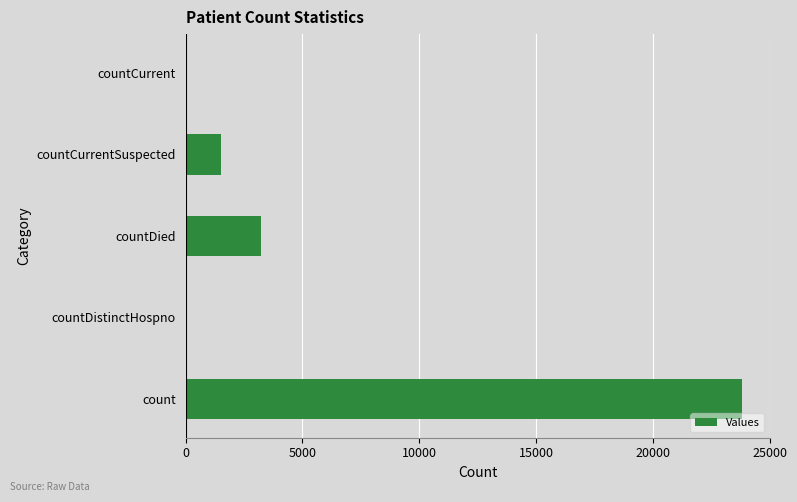

Is it true that the value at countCurrentSuspected is 1528?

True